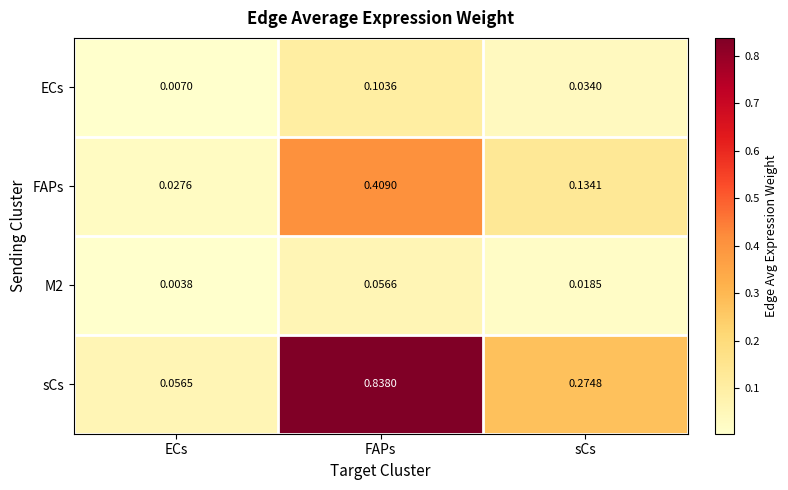

Where is sCs nearest to the value 0?

ECs